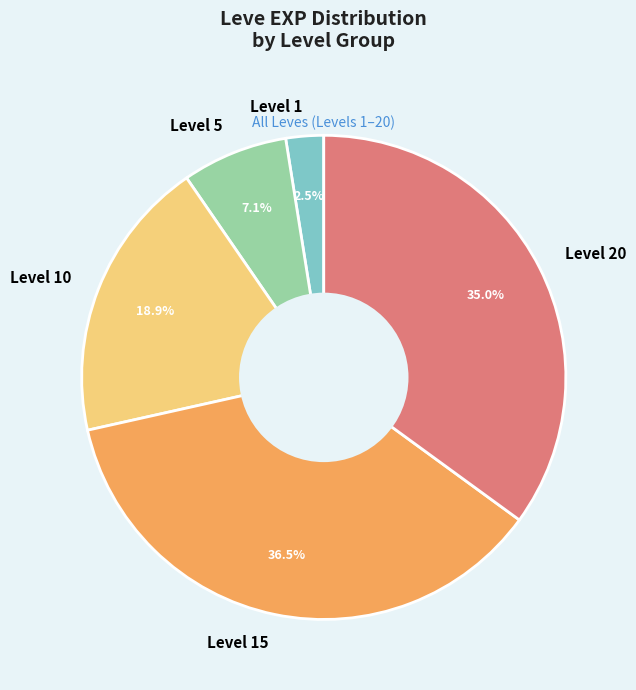

What is the largest slice in the pie chart?

Level 15